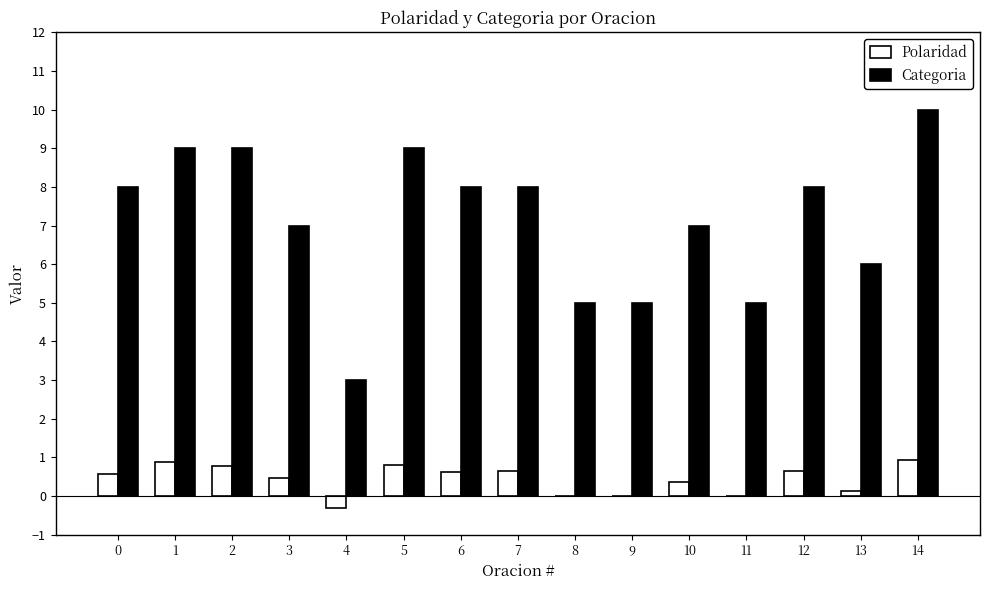

What is the spread (max minus min) of values at 1?

8.1